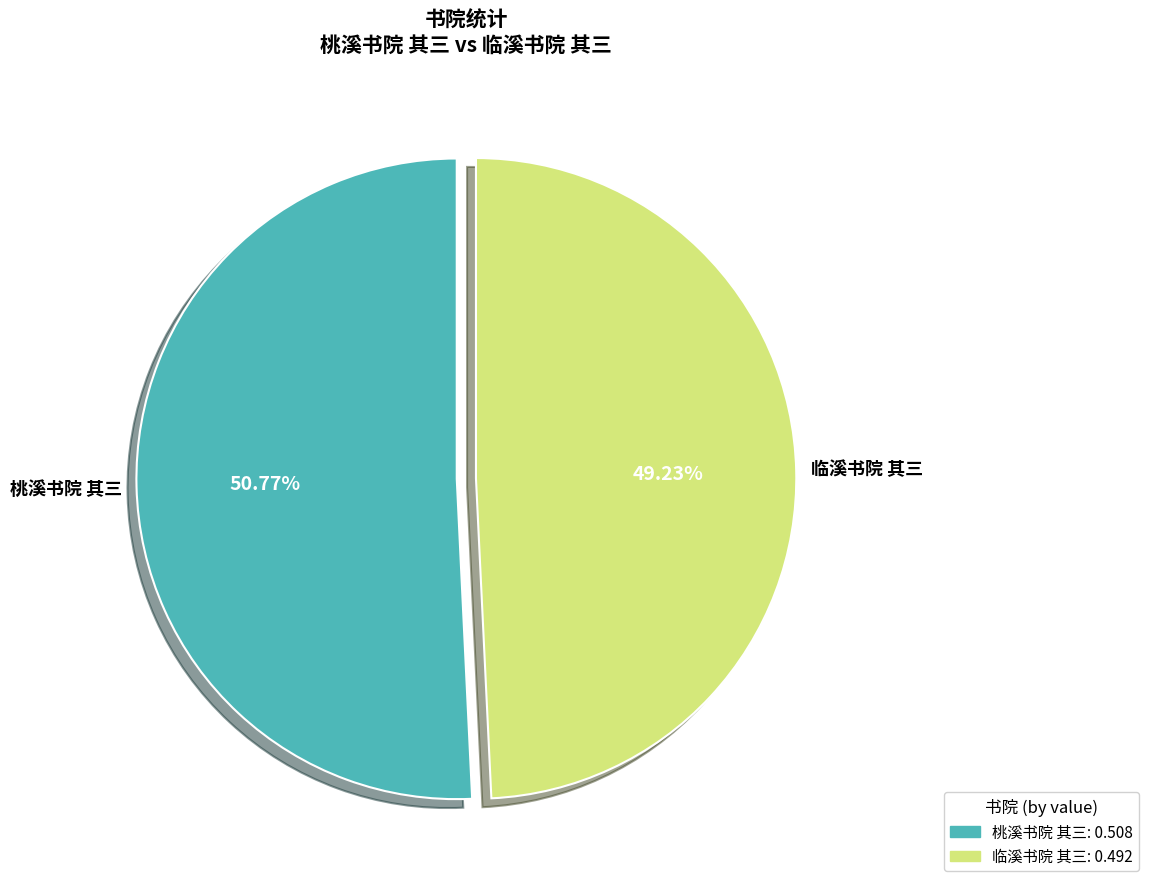

What is the majority slice?

桃溪书院 其三